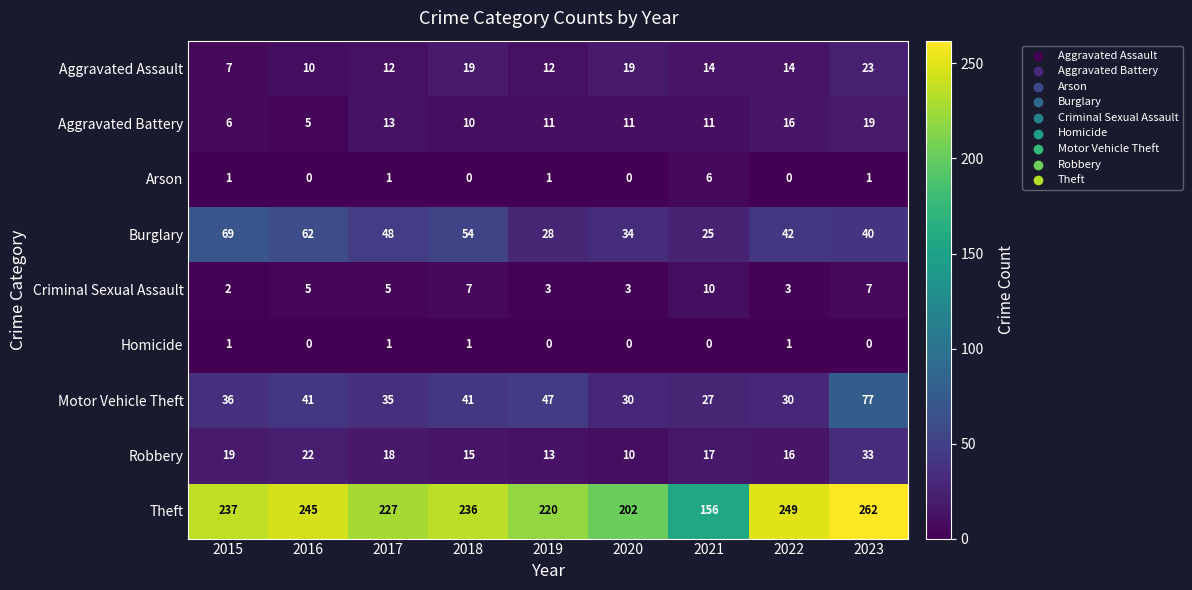

How many data points in Criminal Sexual Assault are less than 5?

4